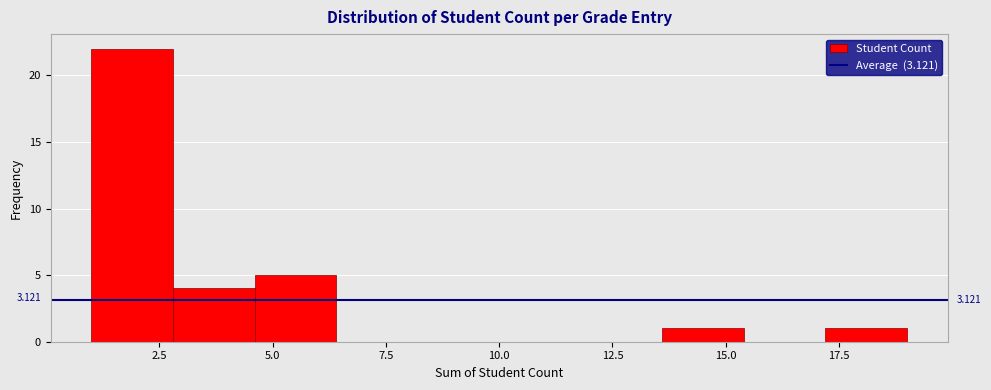

Read against the x-axis, roughly where is the centre of the tallest bar?

2.0